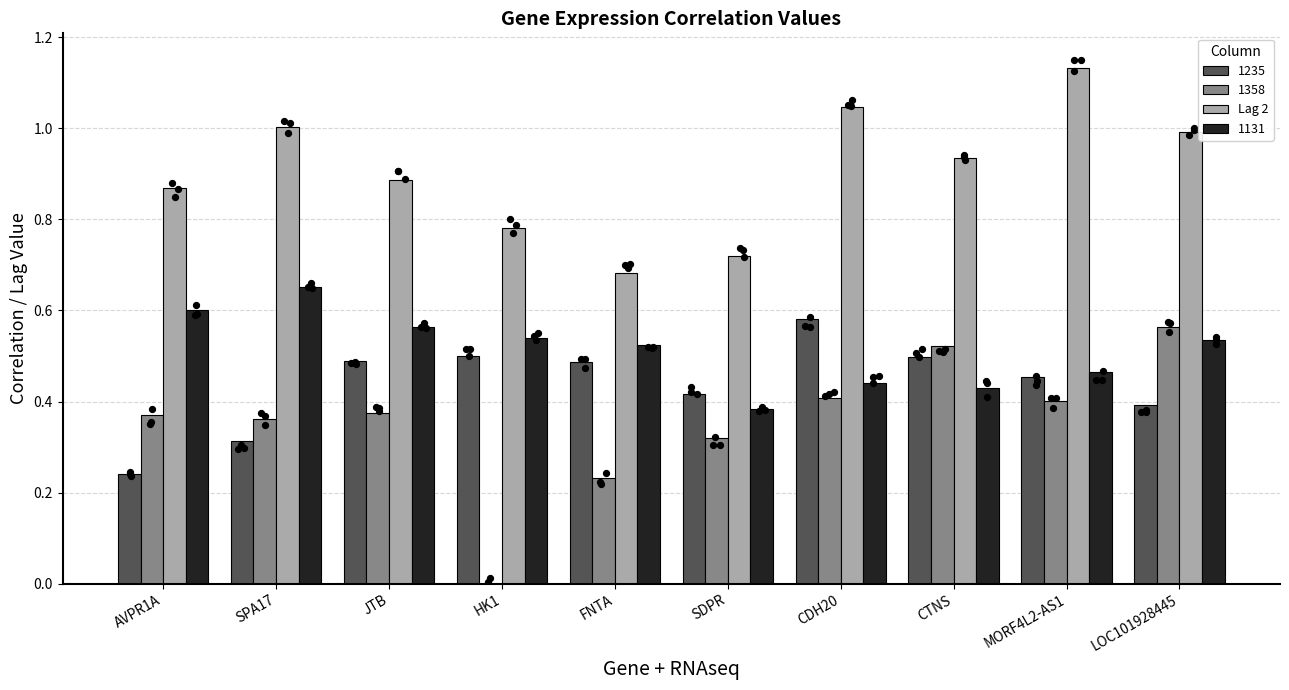

What is the change in value from SPA17 to MORF4L2-AS1?

+0.1